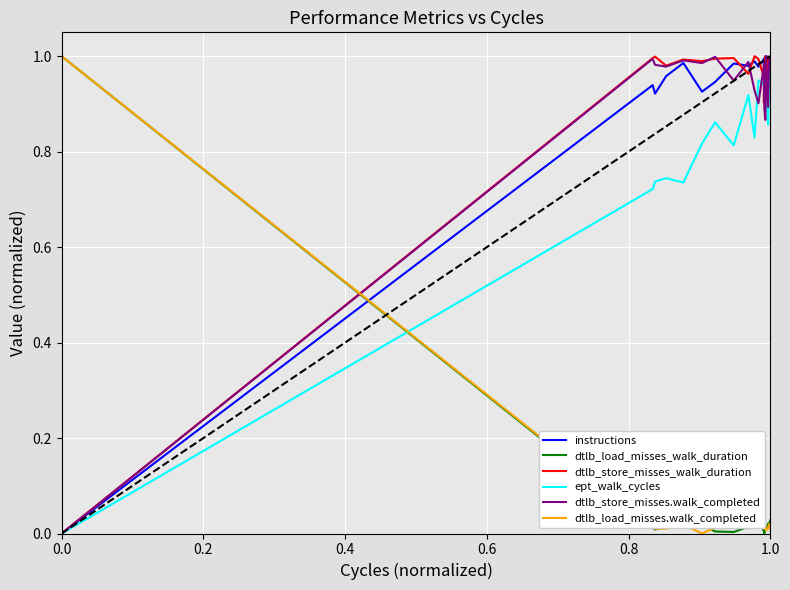

True or false: dtlb_load_misses_walk_duration and ept_walk_cycles cross at least once.

True